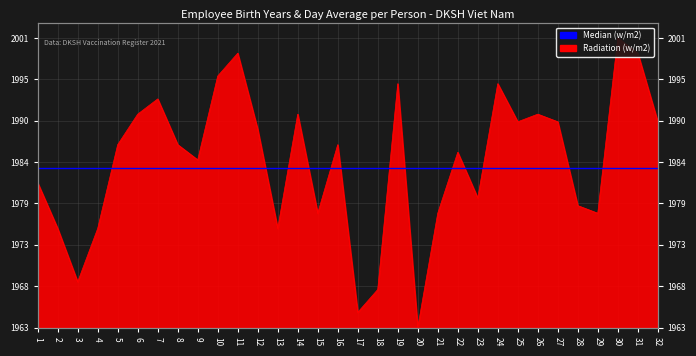

How many lines are shown in the chart?

1